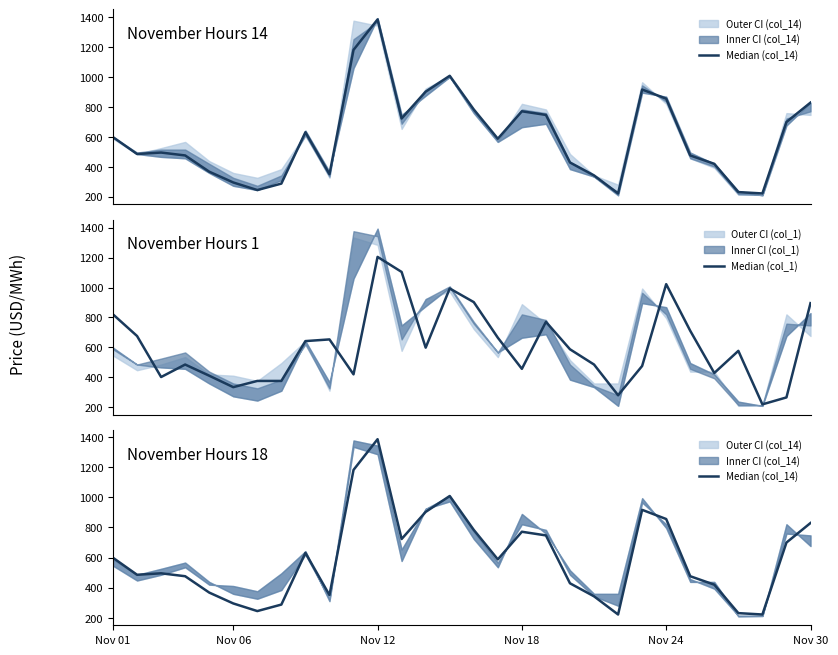

True or false: Median (col_1) and Median (col_14) cross at least once.

True